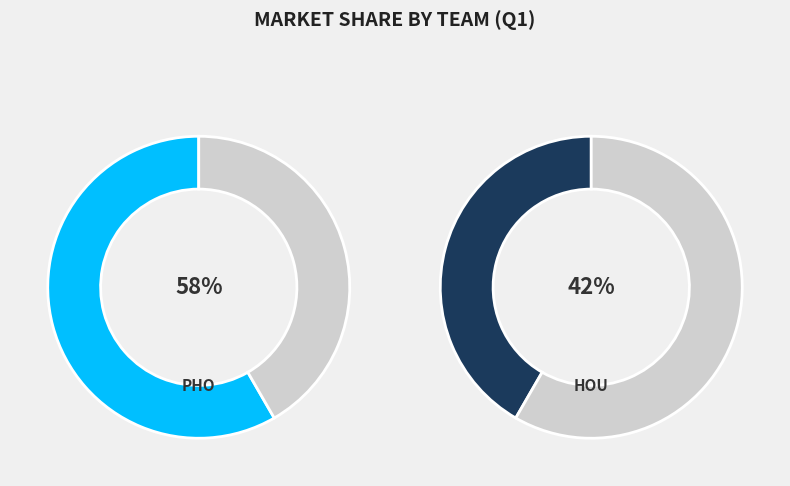

Rank the categories by value from lowest to highest.

HOU, PHO